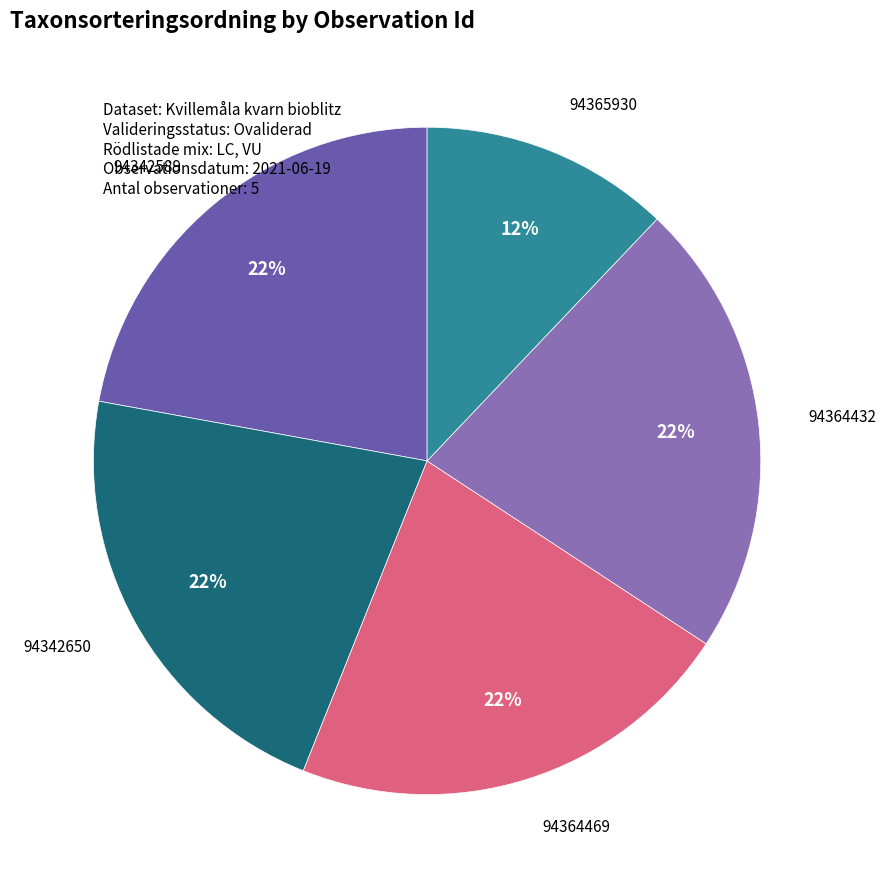

True or false: 94364469 accounts for 22% of the total.

True